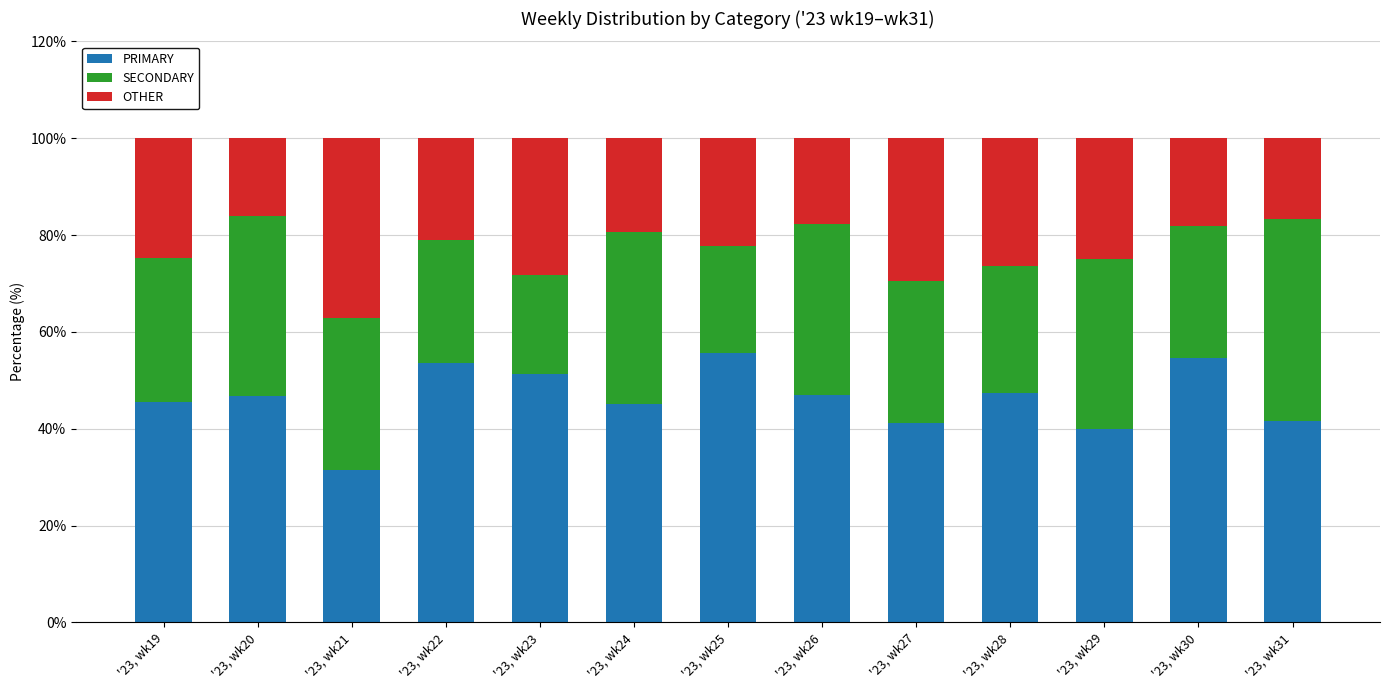

How many values in the PRIMARY series exceed 46?

7